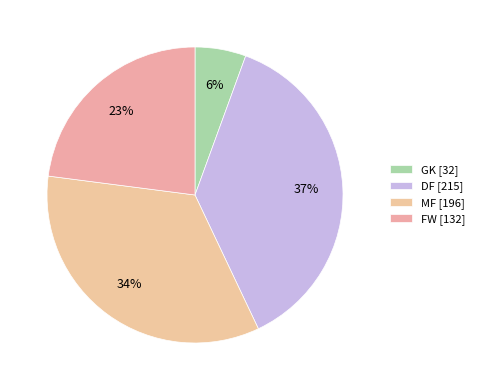

Approximately how many times larger is the value at GK compared to DF?

0.1